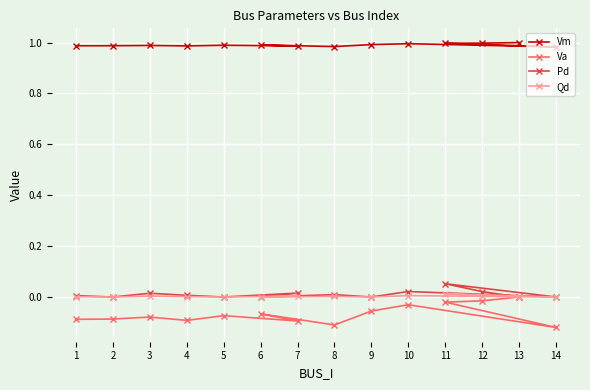

What is the label of the 13th point from the right?

2